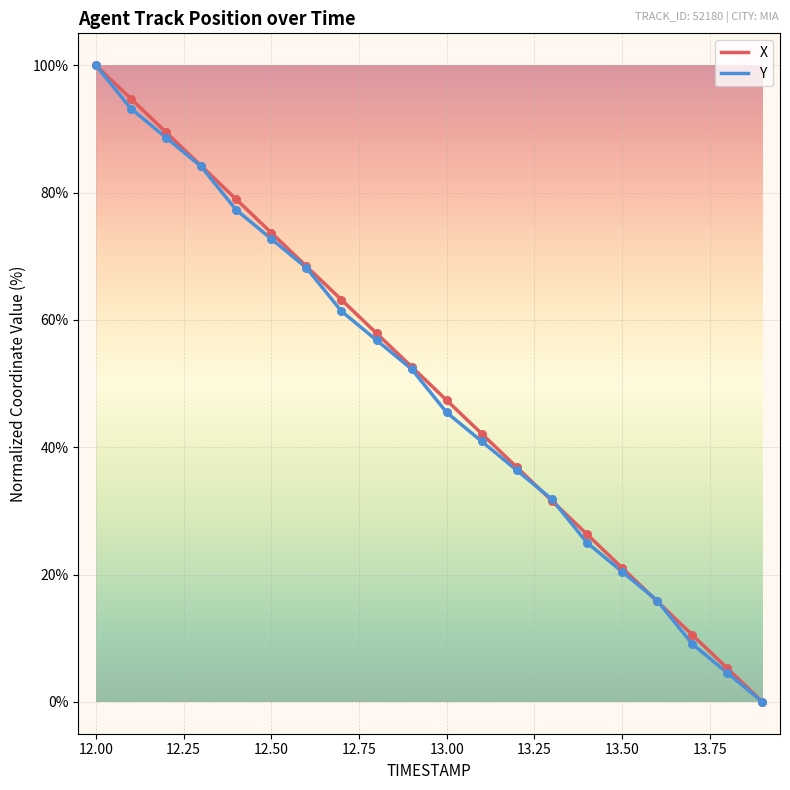

At how many categories does at least one series exceed 33?

13